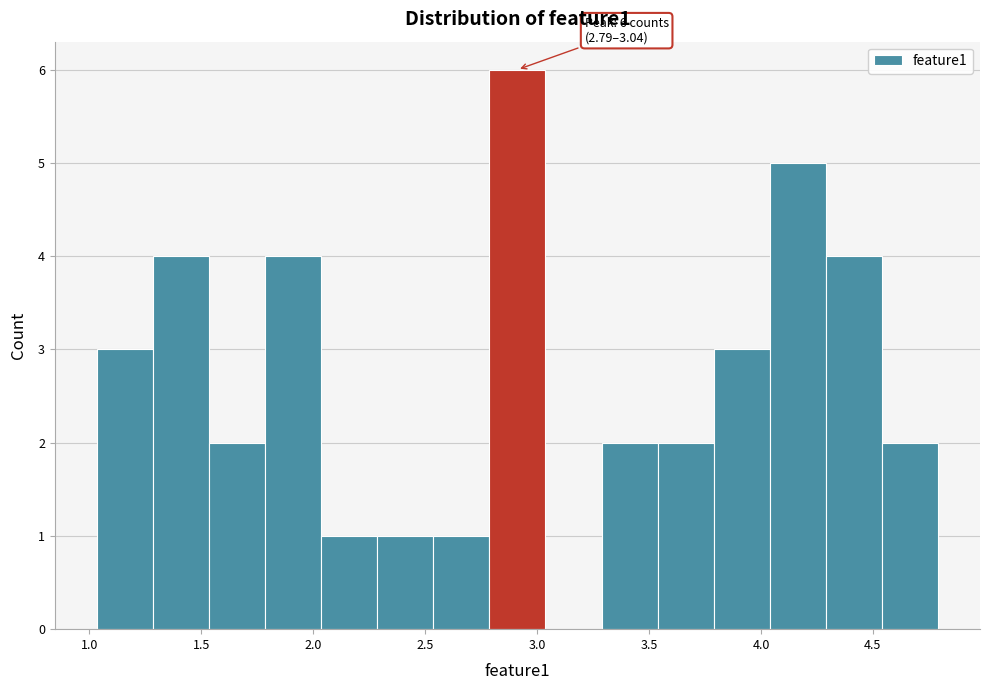

Which range on the x-axis has the tallest bar?

2.80 to 3.05